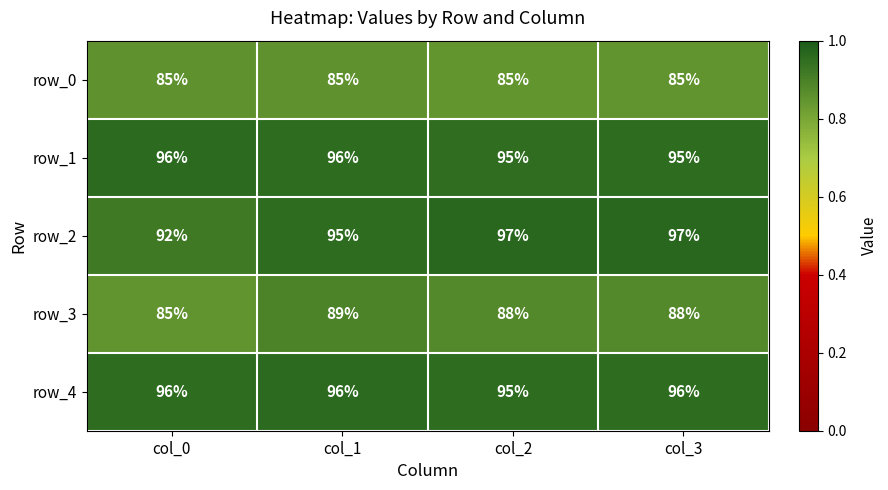

How many distinct data groups are displayed?

5